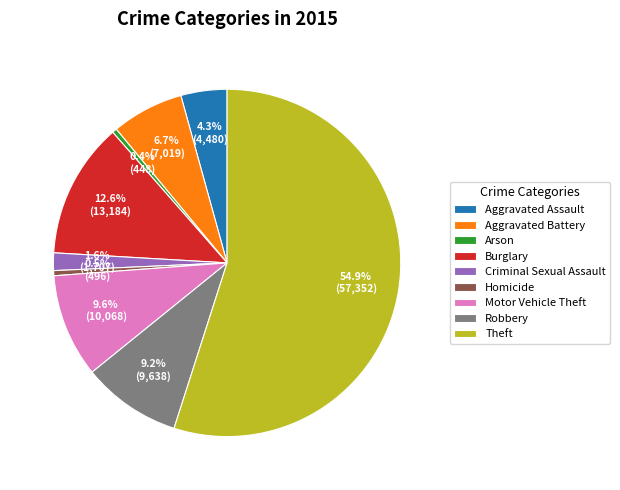

Is it true that Criminal Sexual Assault is 2% of the pie?

True